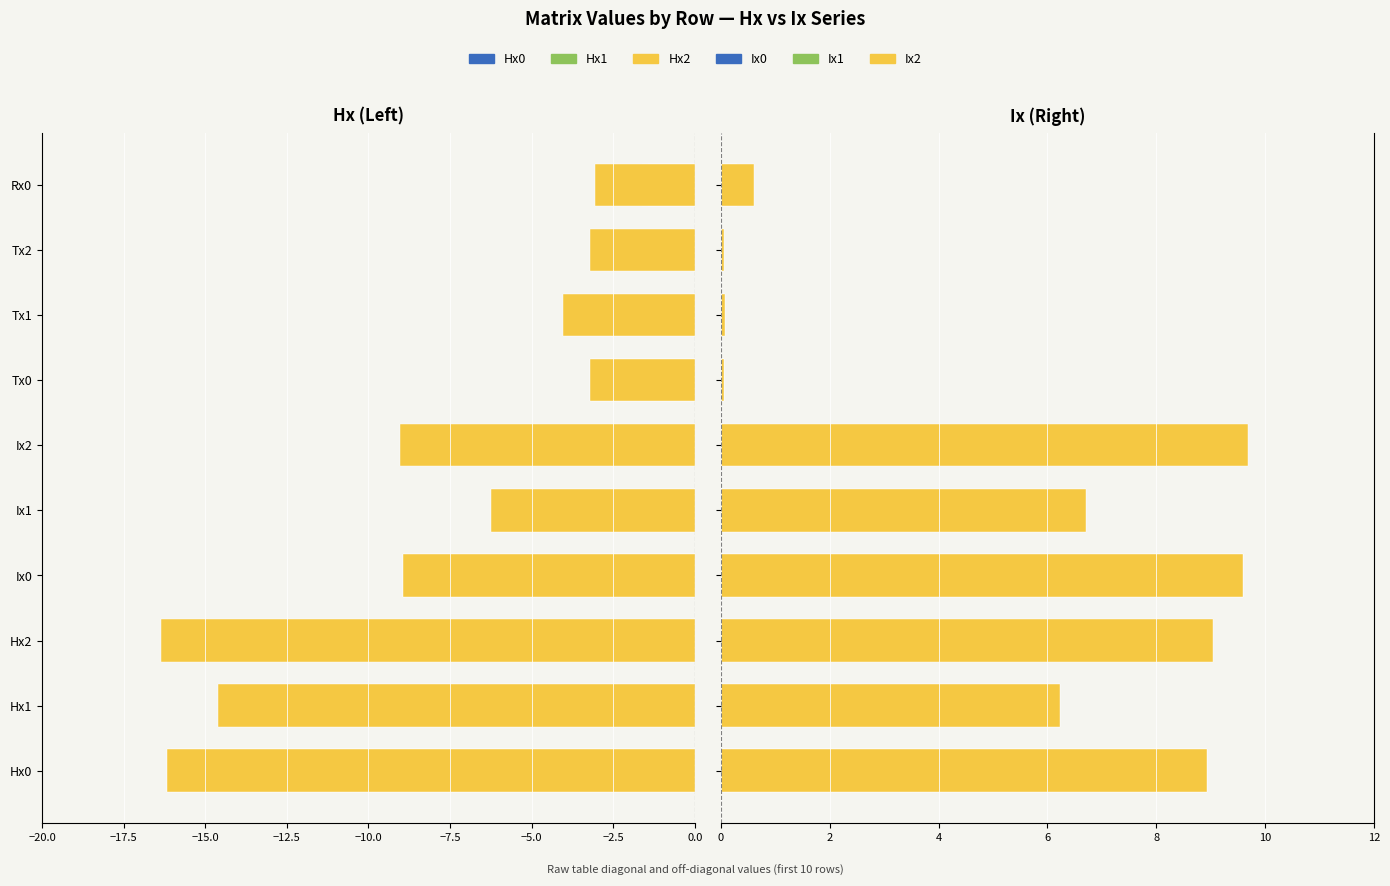

What are all the series names shown in the legend?

Hx0, Hx1, Hx2, Ix0, Ix1, Ix2